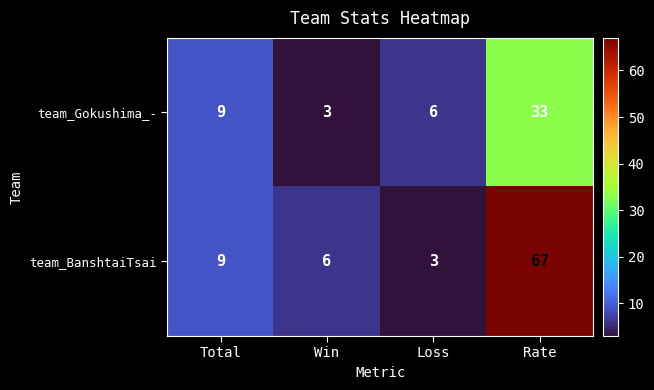

Is it true that team_BanshtaiTsai equals 9 at Total?

True